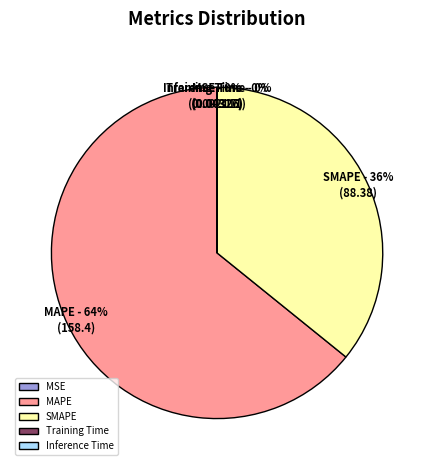

What is the largest slice in the pie chart?

MAPE